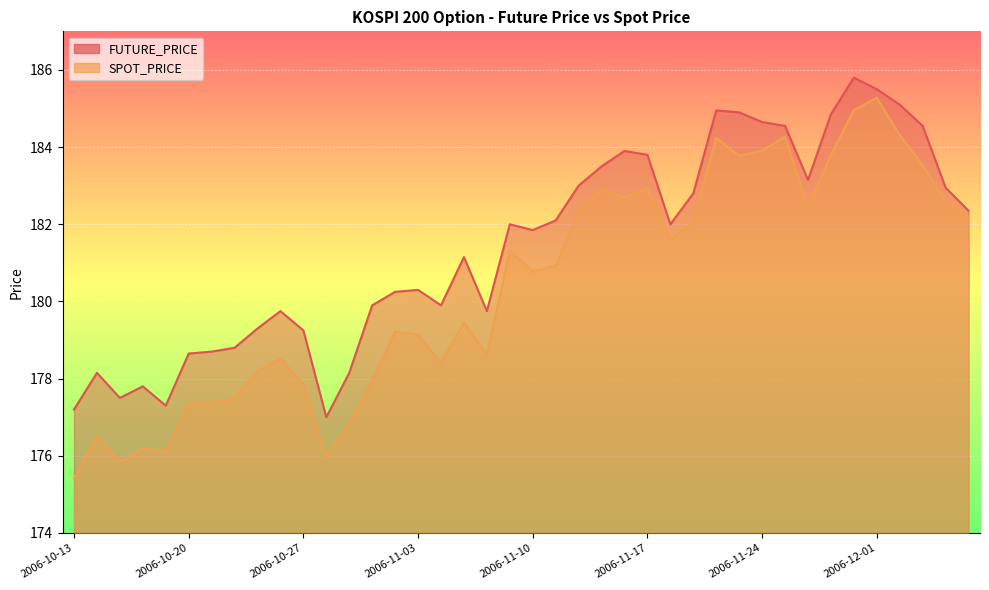

True or false: FUTURE_PRICE and SPOT_PRICE intersect in this chart.

False